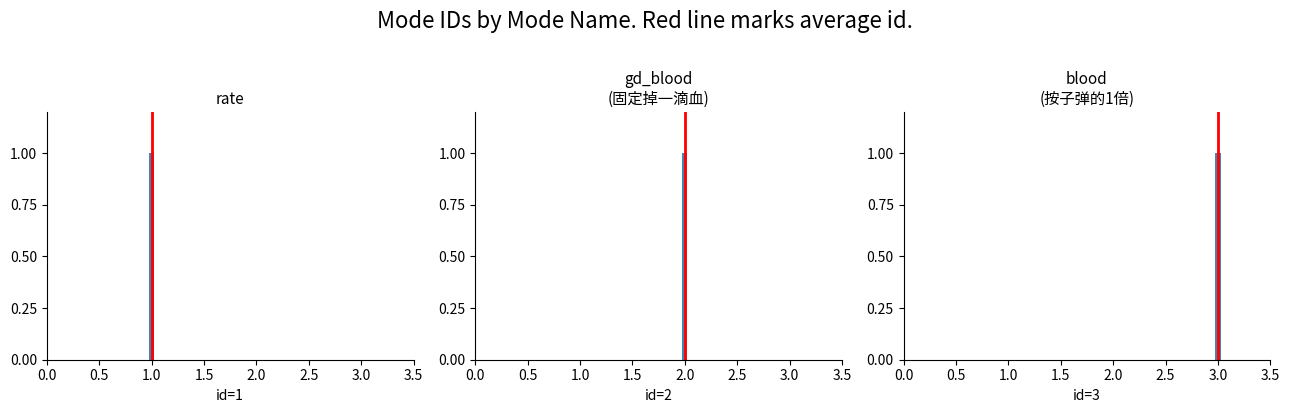

What is the greatest value displayed?

1